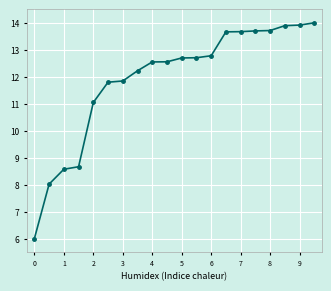

What is the average value?

11.9